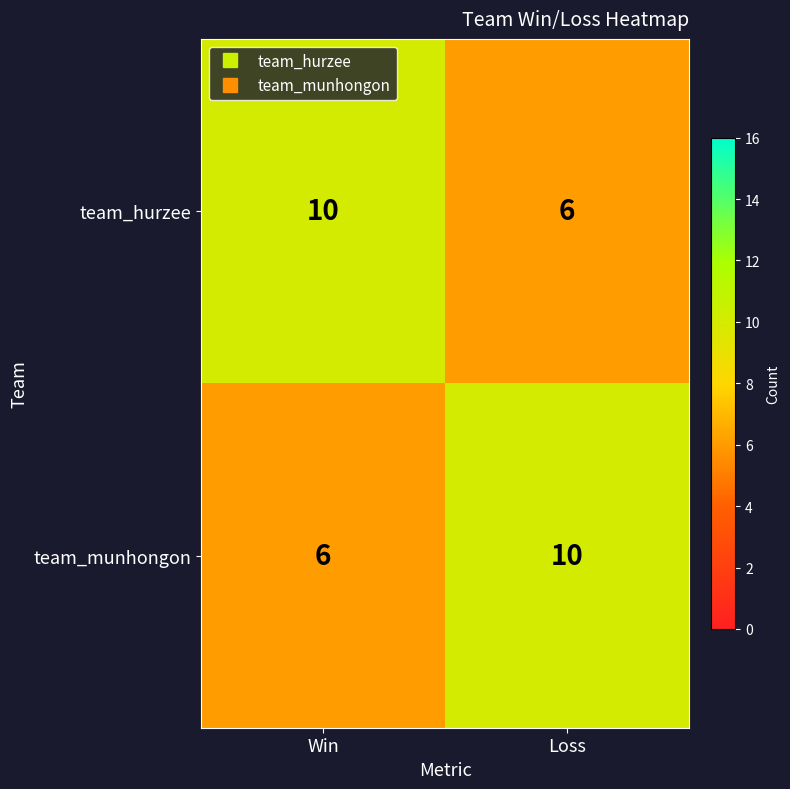

Reading left to right, extract all data points from this chart.

team_hurzee: Win=10	Loss=6
team_munhongon: Win=6	Loss=10